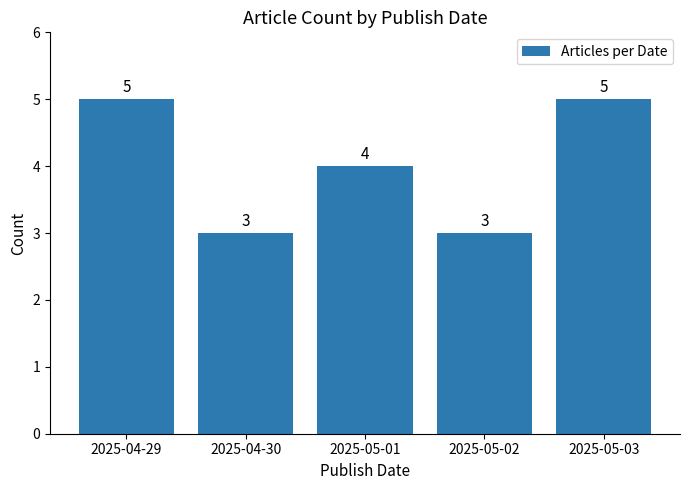

How many bars are there in total?

5